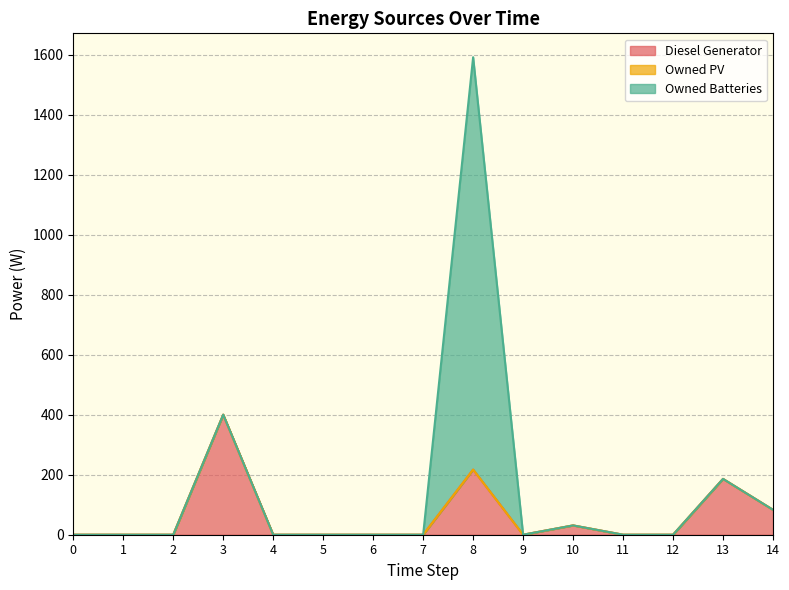

What are all the series names shown in the legend?

Diesel Generator, Owned PV, Owned Batteries